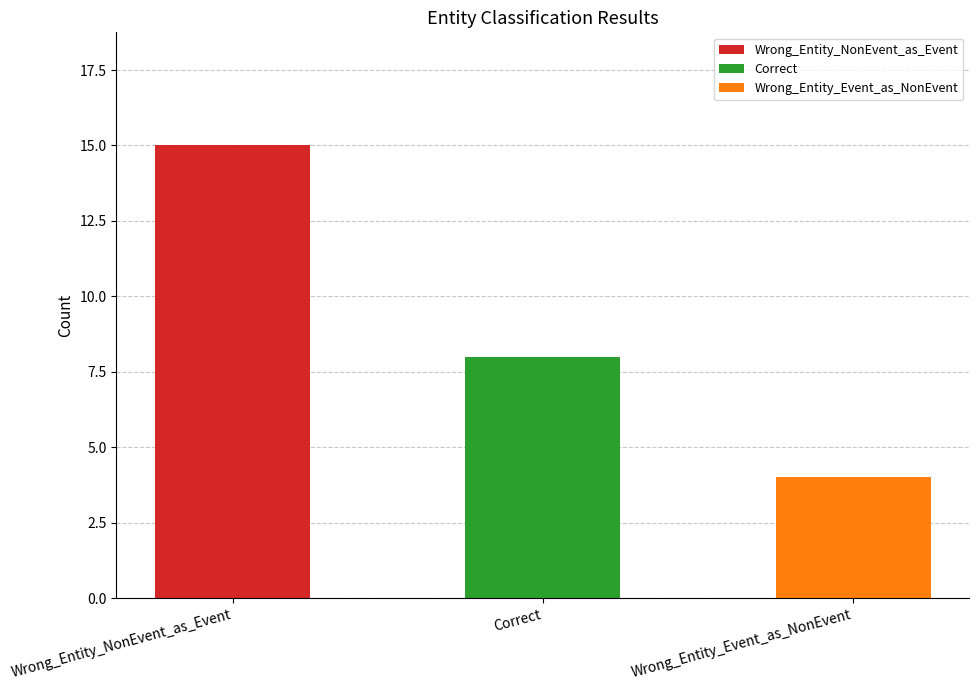

Which has a higher value, Wrong_Entity_NonEvent_as_Event or Correct?

Wrong_Entity_NonEvent_as_Event